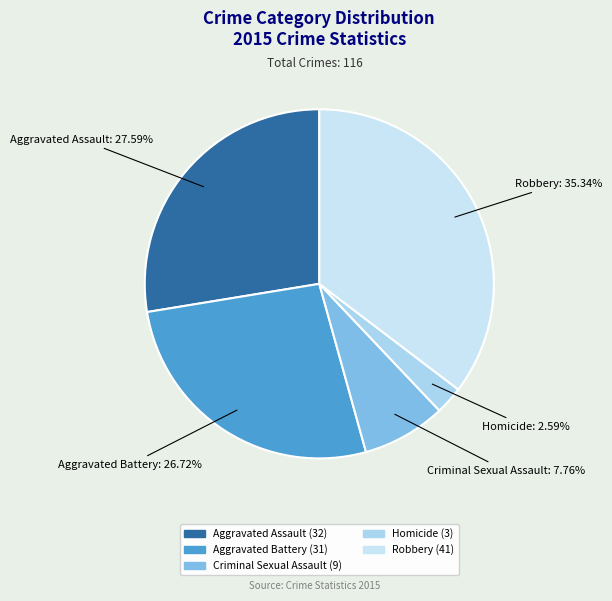

Count the number of slices in the pie.

5